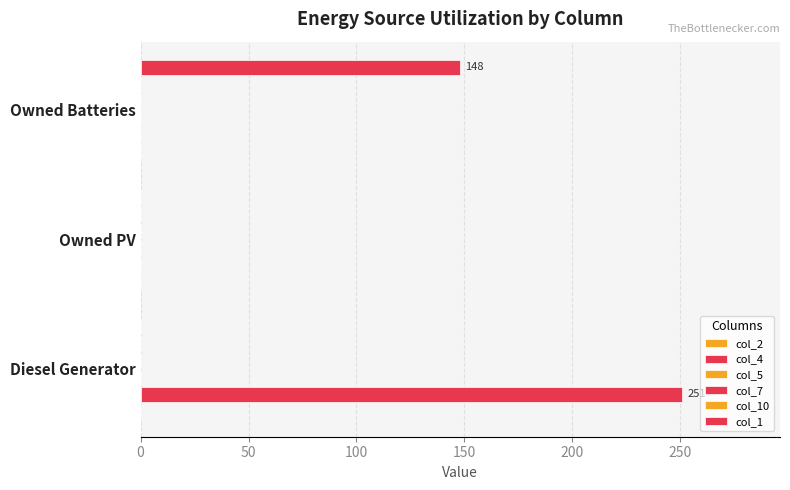

Reading left to right, list all the values displayed in this chart.

col_2: 0.1	0.1	0.1
col_4: 251.0	0.0	0.0
col_5: 0.1	0.1	0.1
col_7: 0.1	0.1	0.1
col_10: 0.1	0.1	0.1
col_1: 0.0	0.0	148.0